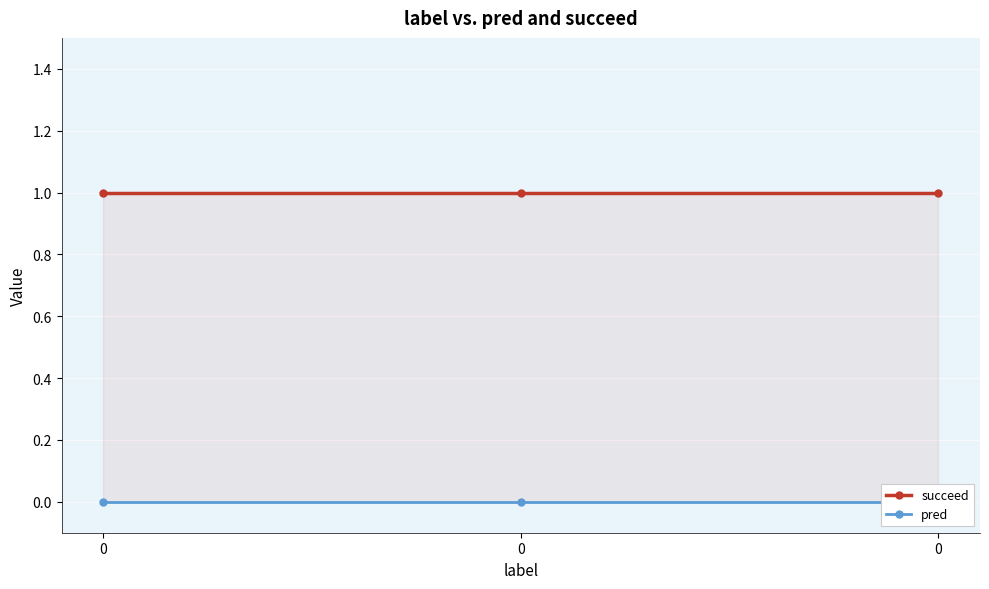

Is the value of pred at 0 greater than the value of succeed at 0?

No